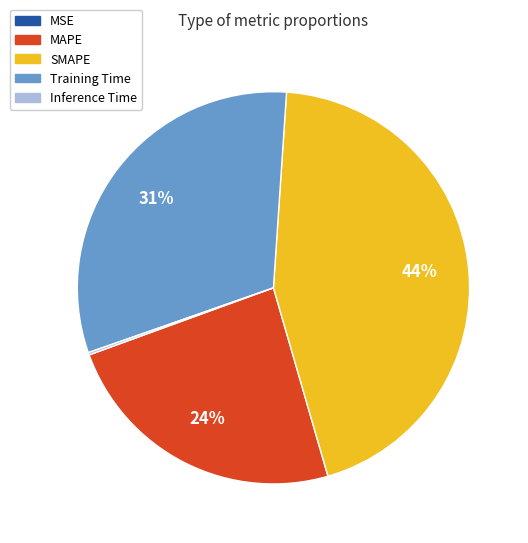

Which category has the biggest portion of the pie?

SMAPE